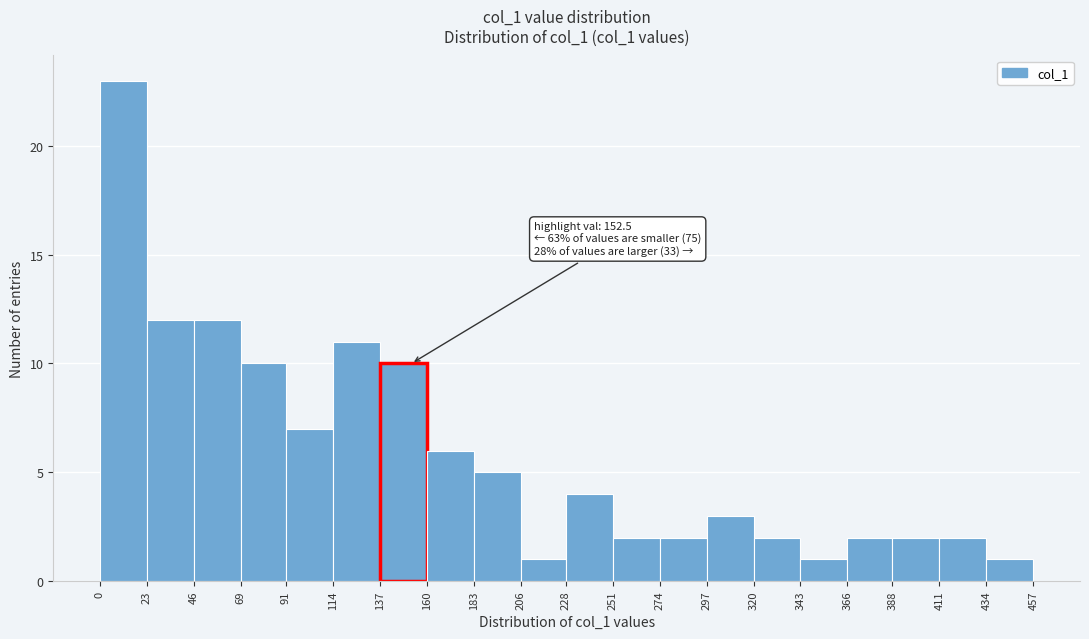

Over which range of the x-axis is the bar tallest?

0 to 23